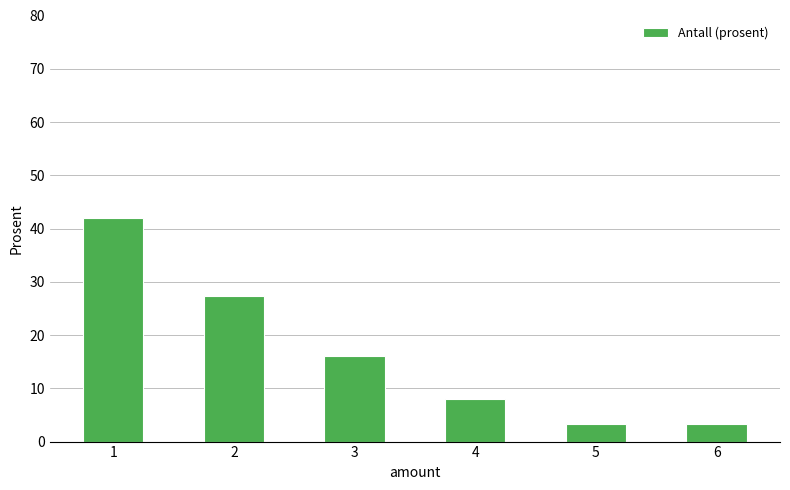

Does the chart contain any negative values?

No